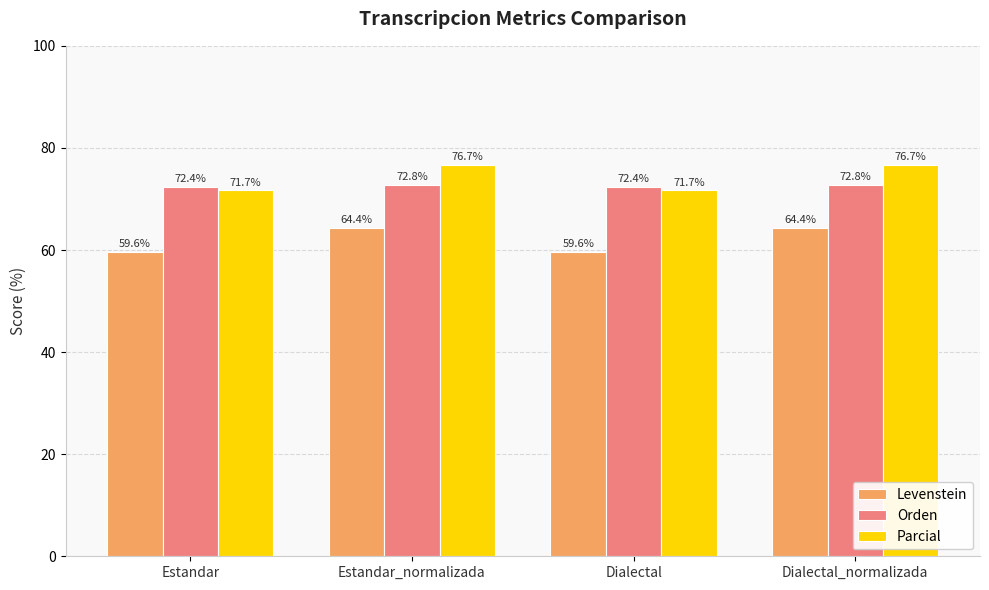

Is the value of Orden at Estandar greater than the value of Parcial at Dialectal?

Yes